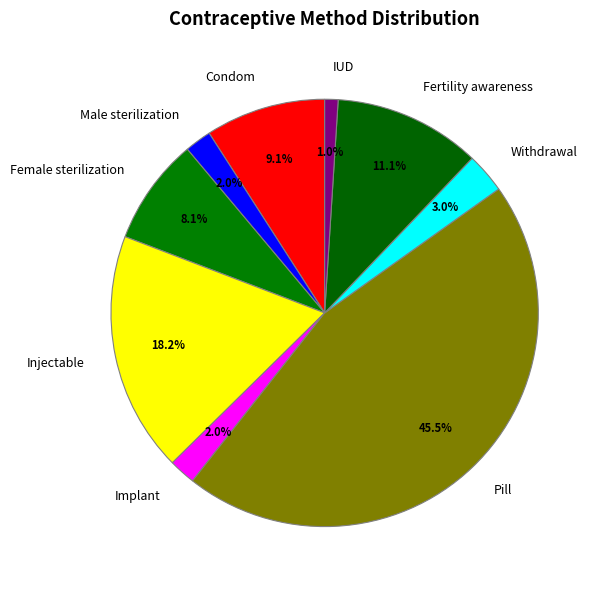

To the nearest percent, what is the average slice percentage?

11%